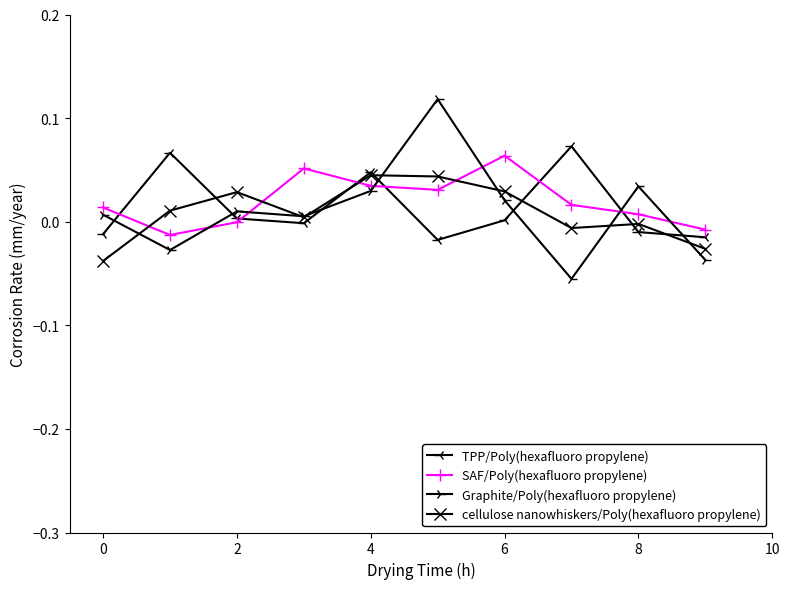

How many data points in cellulose nanowhiskers/Poly(hexafluoro propylene) are above 0?

6